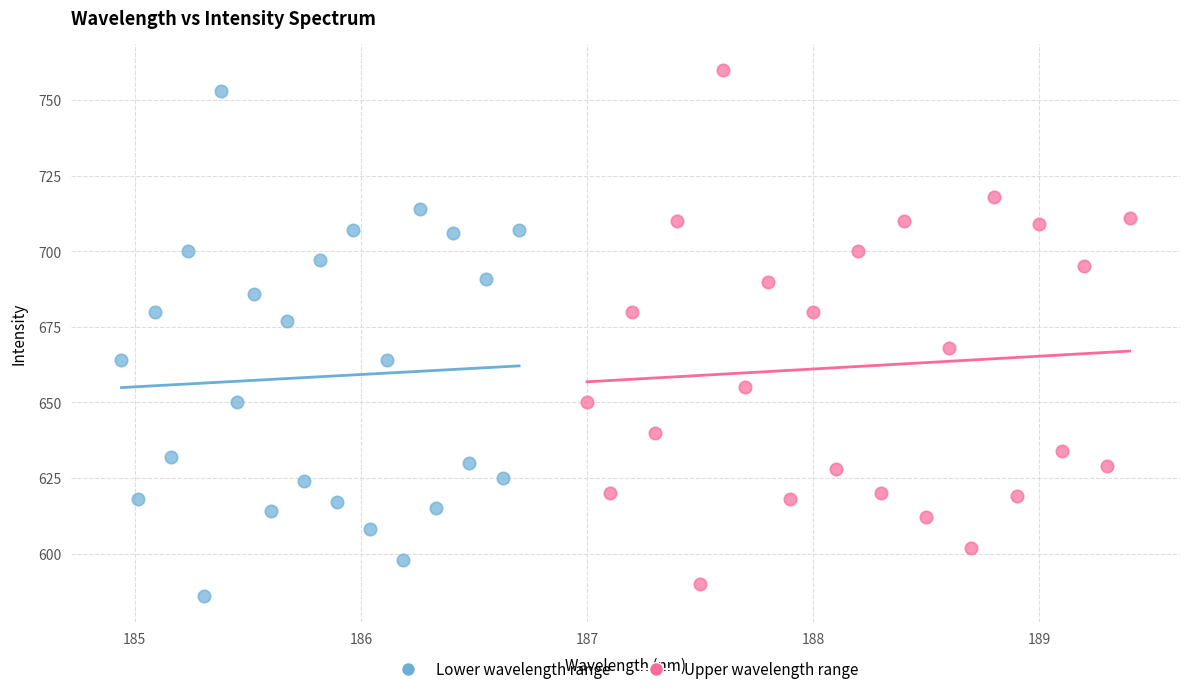

What are all the series names shown in the legend?

Lower wavelength range, Upper wavelength range